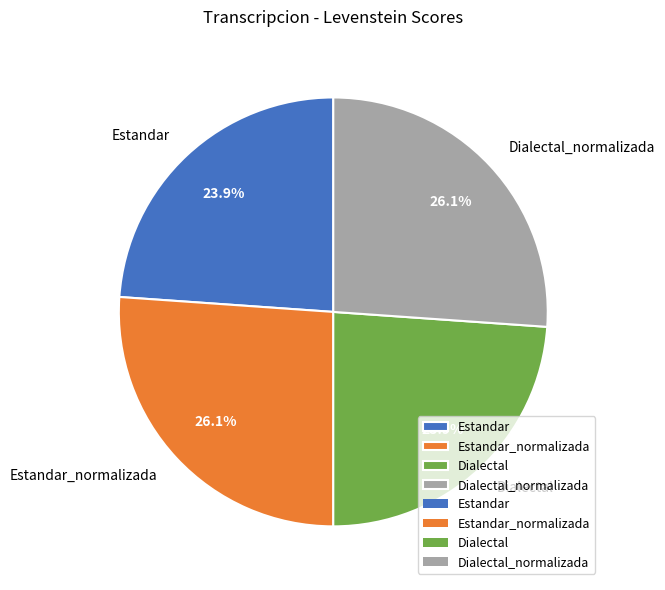

The Estandar_normalizada slice represents 20% of the pie. True or false?

False